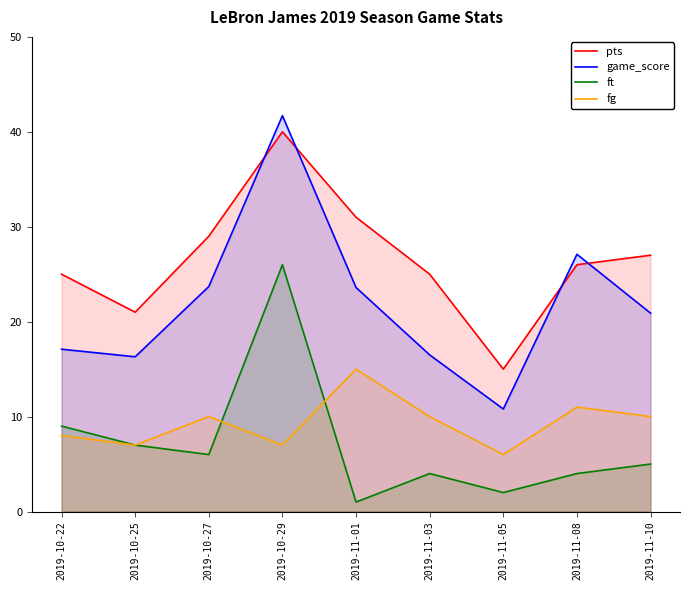

What are all the series names shown in the legend?

pts, game_score, ft, fg